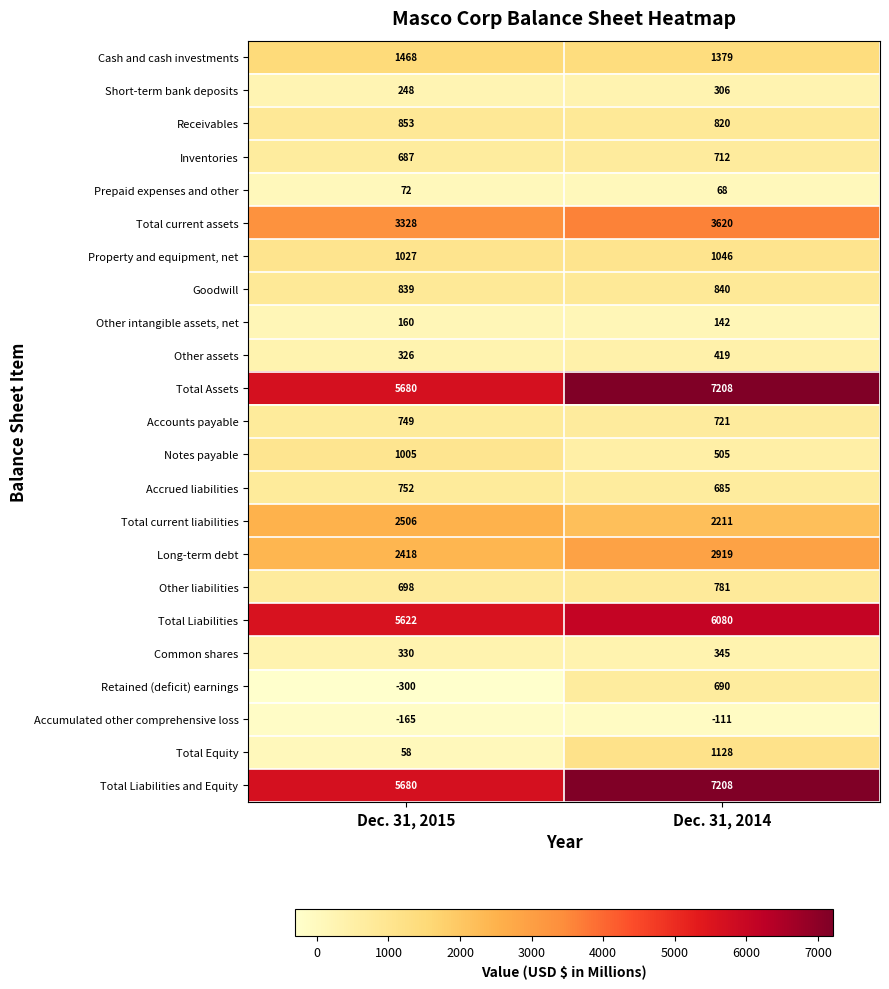

What is the maximum value shown in the chart?

7208